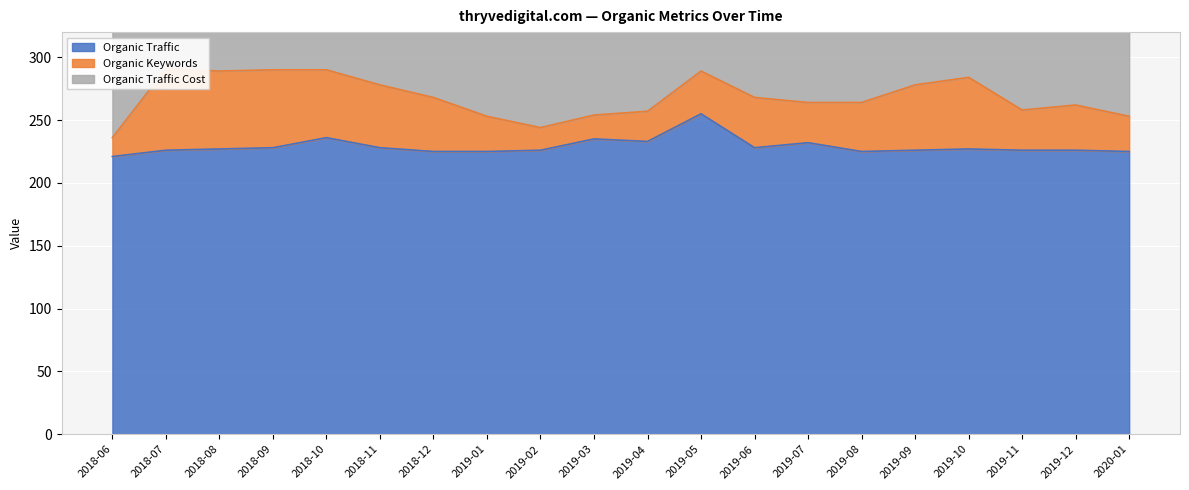

Which series has the largest range (max minus min)?

Organic Keywords